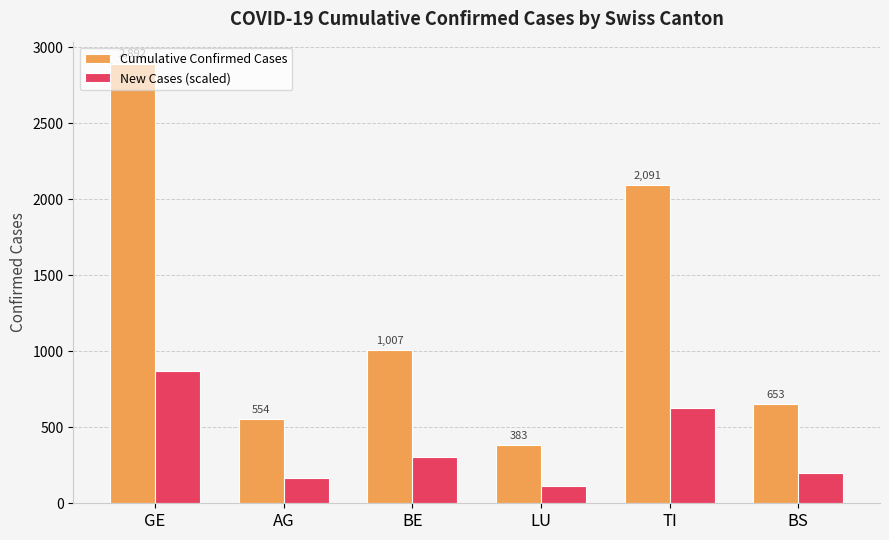

Which series has the widest spread of values?

Cumulative Confirmed Cases